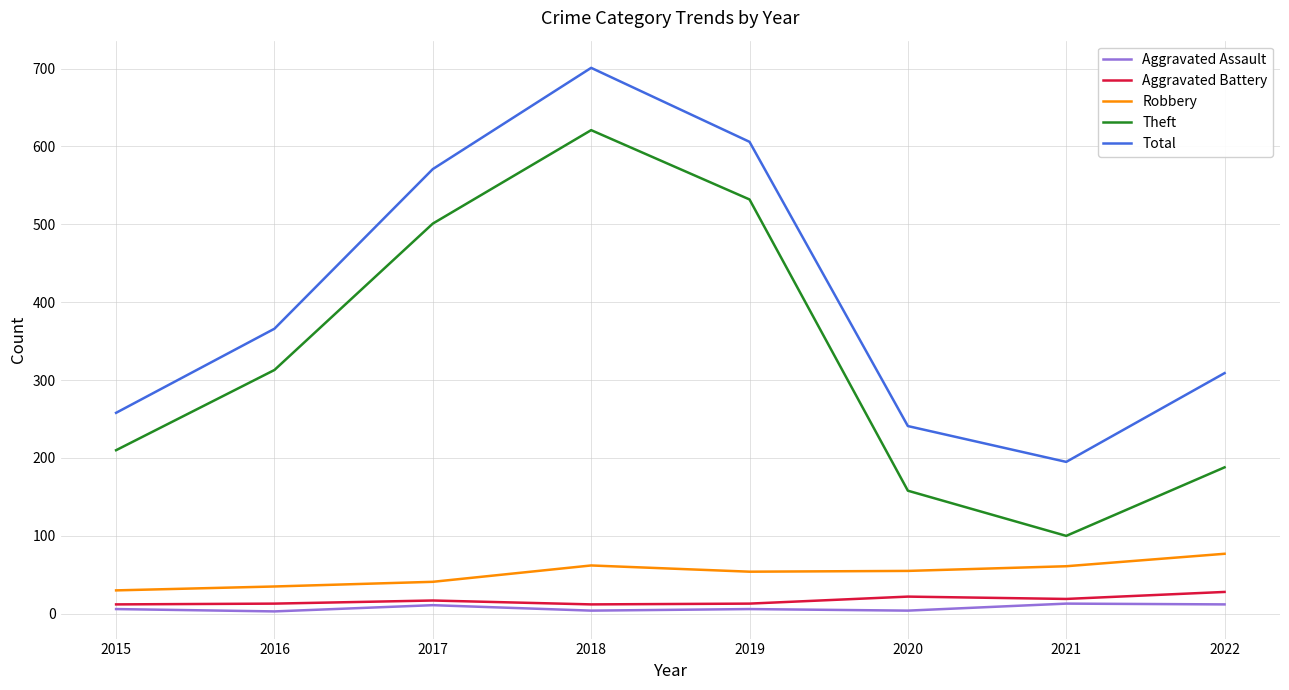

Rank the series by their maximum value, from lowest to highest.

Aggravated Assault, Aggravated Battery, Robbery, Theft, Total